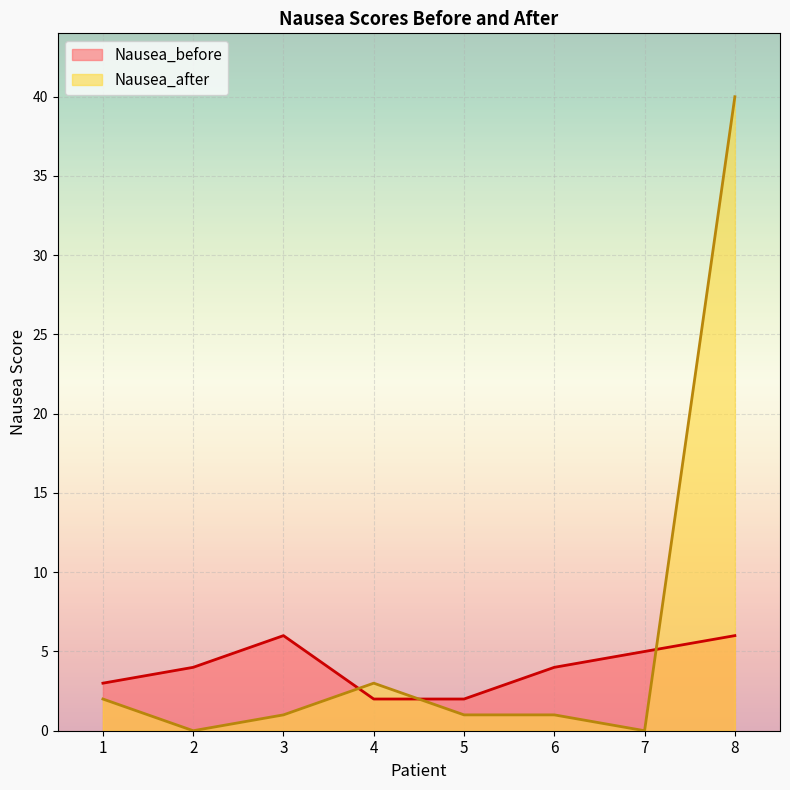

How many distinct data groups are displayed?

2